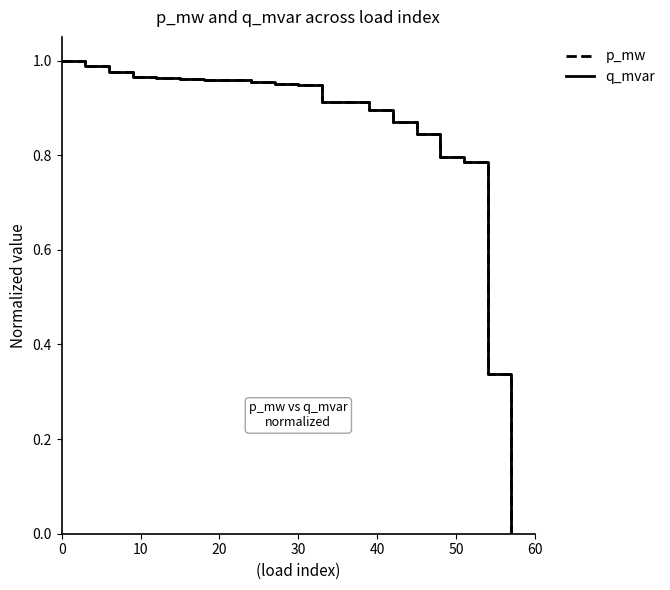

How many lines are shown in the chart?

2